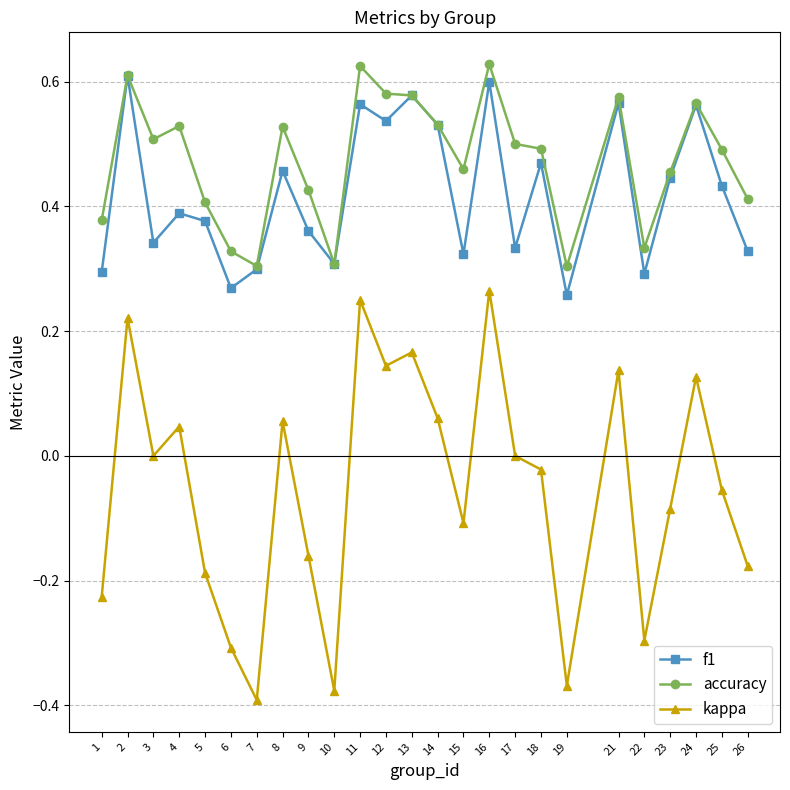

In f1, how many points are lower than both neighbors (excluding endpoints)?

8